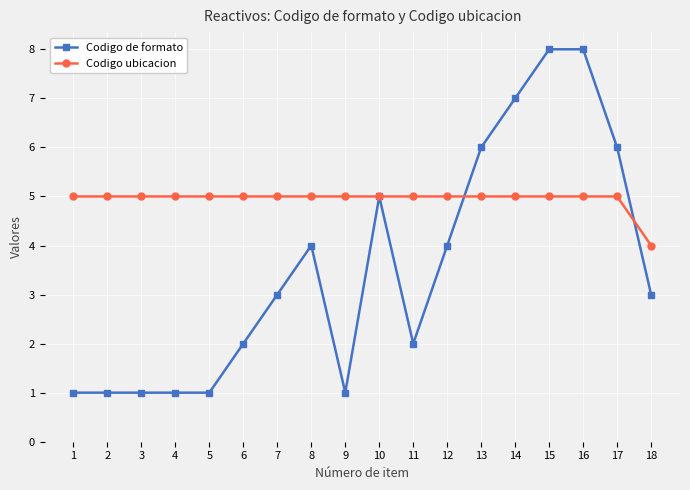

Which series has the largest range (max minus min)?

Codigo de formato